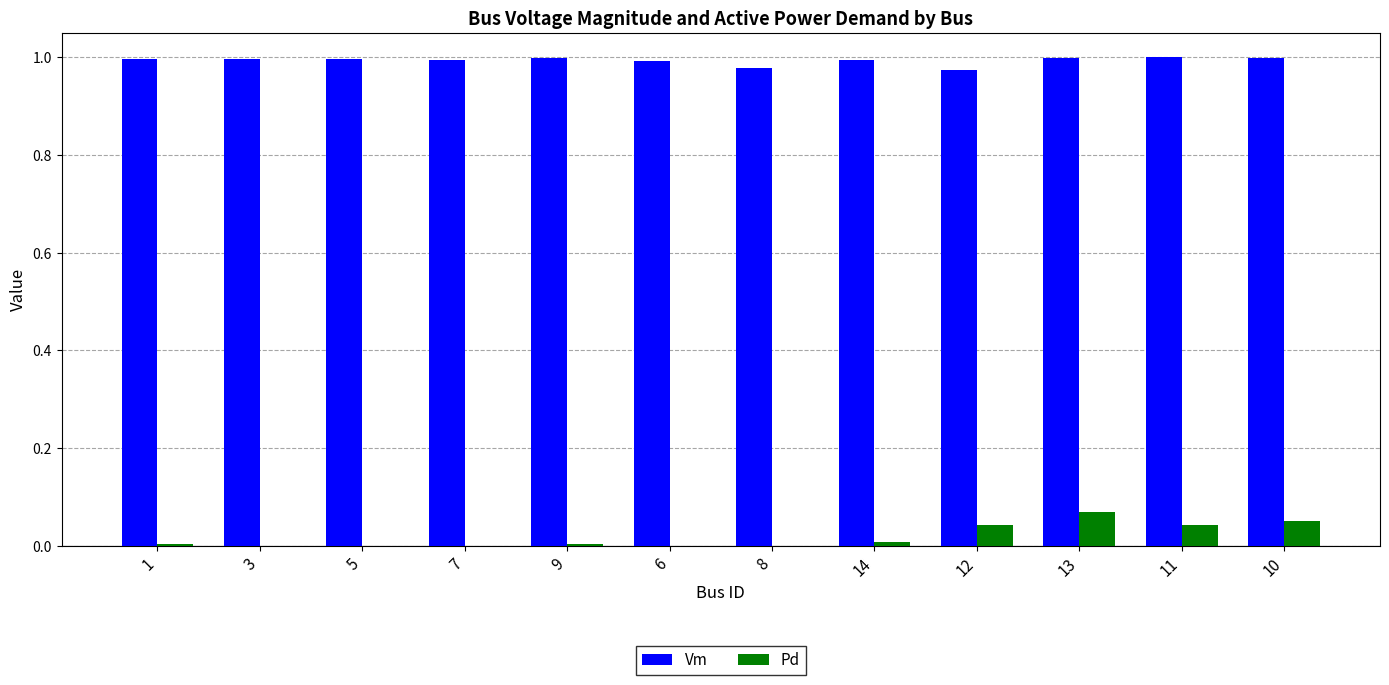

Is the value of Vm at 8 greater than the value of Pd at 14?

Yes